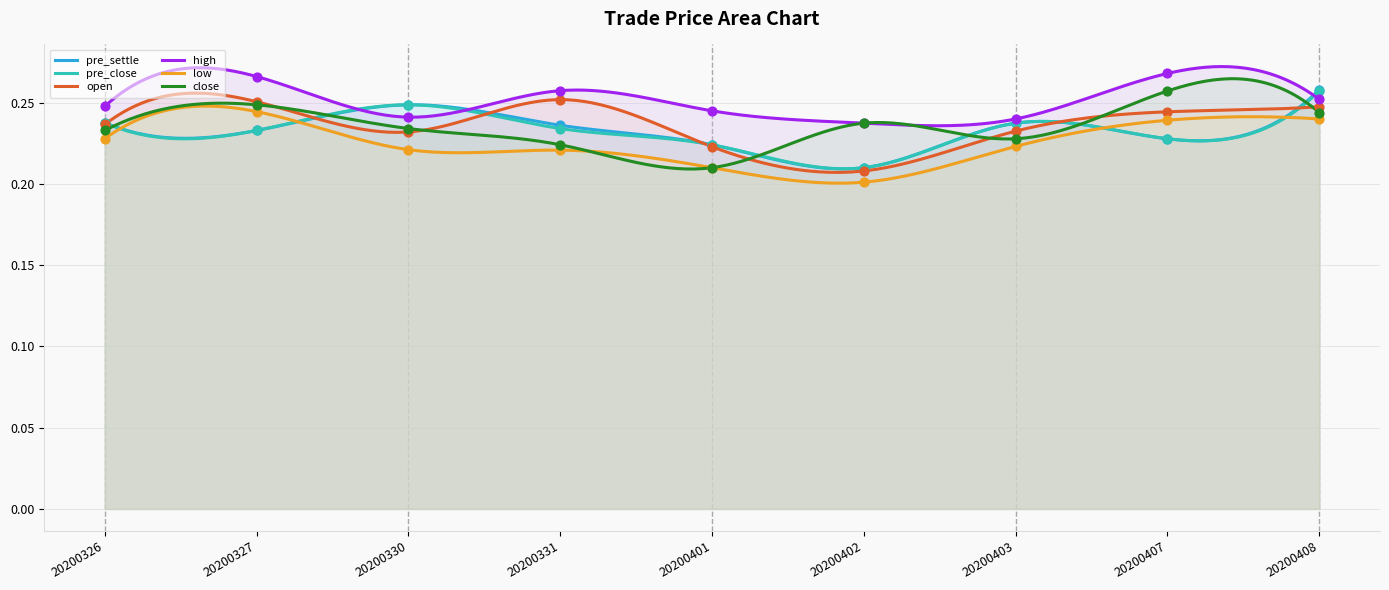

Which series has the widest spread of Y values?

pre_settle